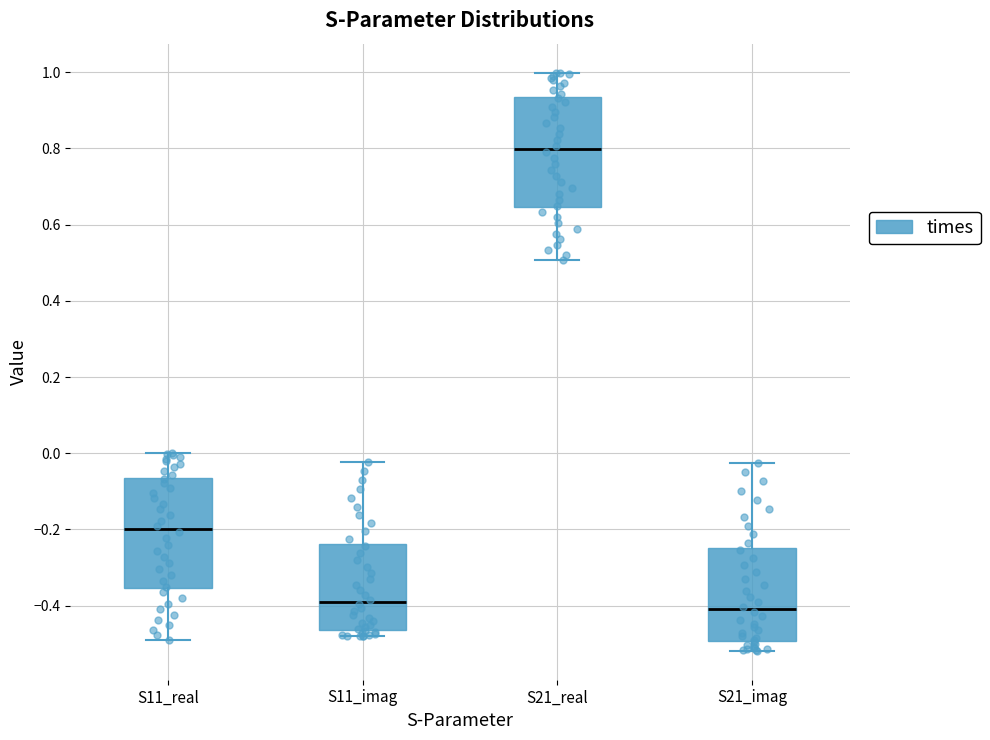

Reading left to right, transcribe this box plot: for each box, give where its median line is, the range the box spans, and where its two whiskers end, as read against the y-axis. The values are not printed on the chart, so give them approximately, as read against the axis.

S11_real: median -0.20, box -0.36 to -0.06, whiskers -0.50 to 0.00
S11_imag: median -0.38, box -0.46 to -0.24, whiskers -0.48 to -0.02
S21_real: median 0.80, box 0.64 to 0.94, whiskers 0.50 to 1.00
S21_imag: median -0.40, box -0.50 to -0.24, whiskers -0.52 to -0.02